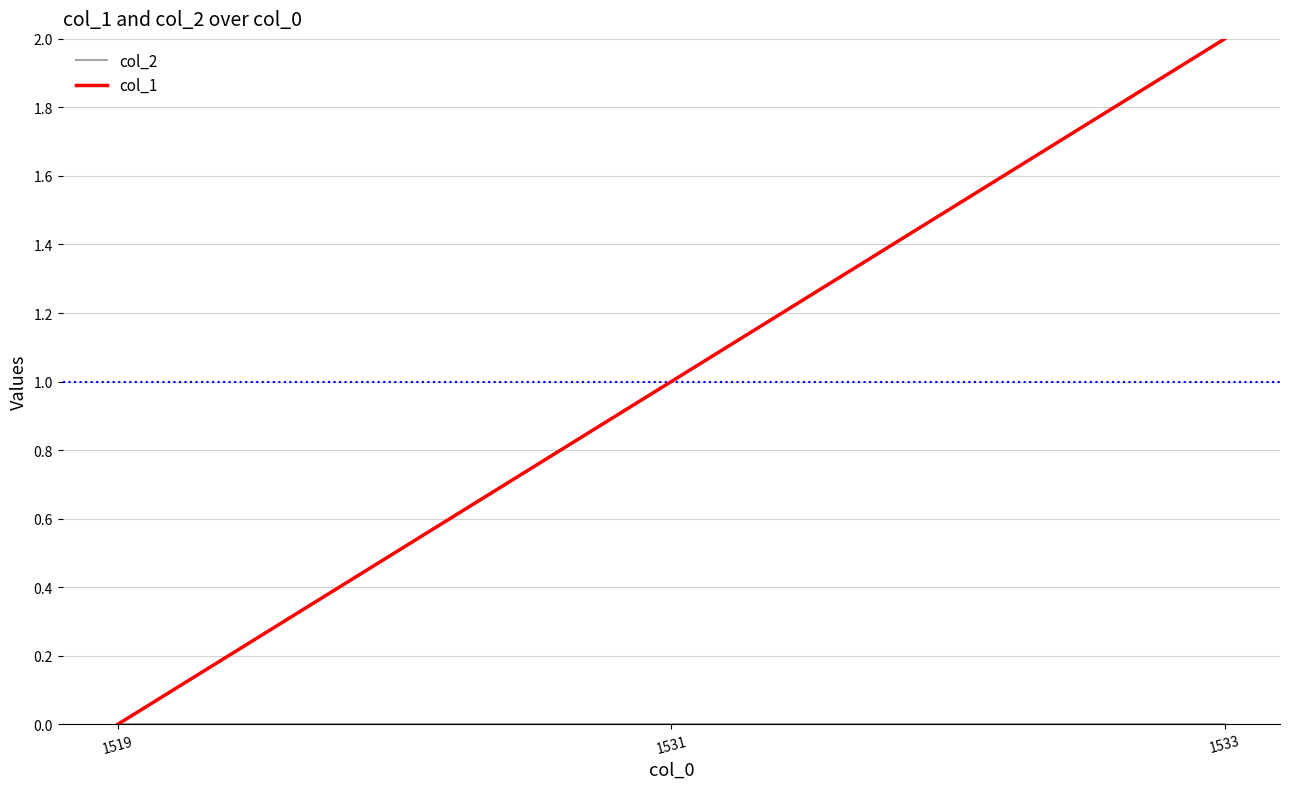

How many series are shown in this chart?

2